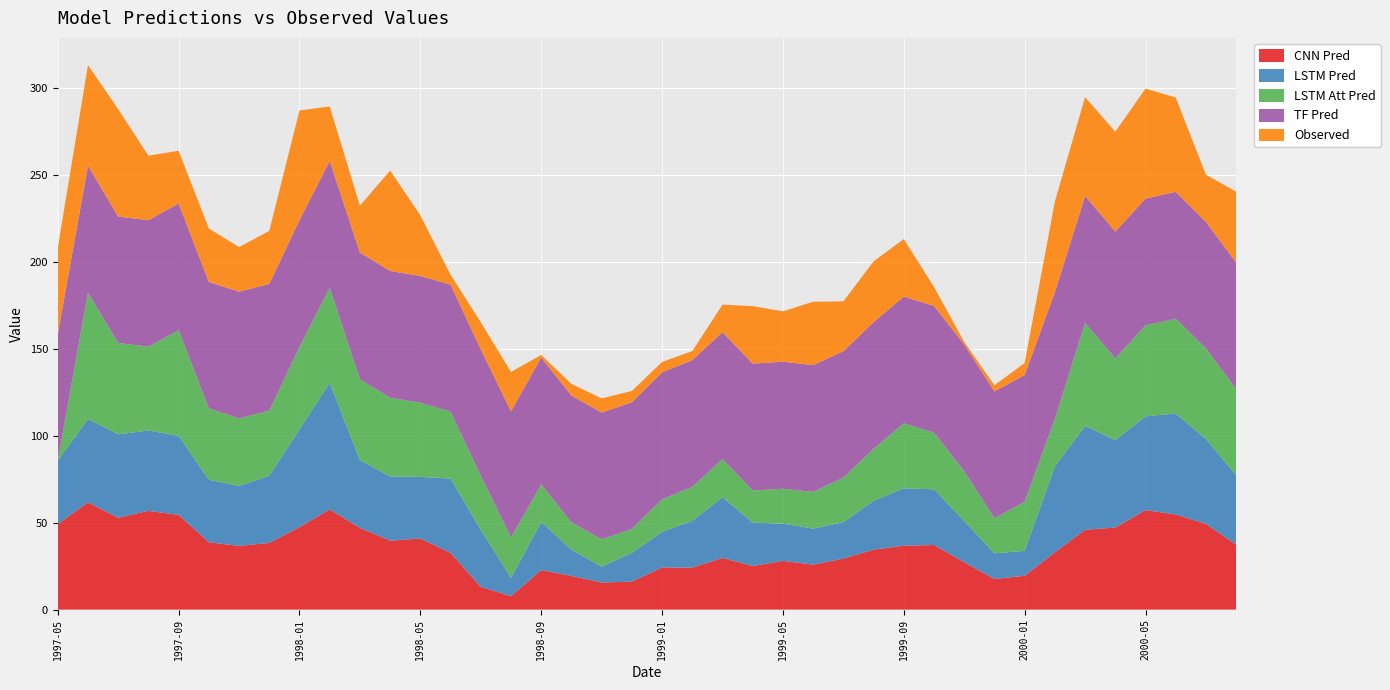

Reading left to right, transcribe all the data shown in this chart.

CNN Pred: 49.0	61.7	52.8	56.7	54.5	38.7	36.6	38.3	47.4	57.6	47.0	39.6	40.9	32.6	13.1	7.7	22.7	19.4	15.6	16.1	24.2	24.1	29.7	25.0	28.0	25.9	29.3	34.5	36.7	37.1	27.2	17.6	19.4	32.9	45.9	47.2	57.2	54.7	49.2	37.4
LSTM Pred: 36.6	47.9	48.0	46.2	45.4	36.0	34.4	38.6	56.2	72.8	39.0	36.9	35.4	42.7	32.8	10.6	27.6	15.1	9.1	16.5	20.5	26.9	34.9	24.9	21.4	20.7	20.9	28.0	33.0	32.0	23.7	14.7	14.4	49.4	59.8	50.2	54.0	58.0	48.8	39.9
LSTM Att Pred: 0.0	72.6	52.5	48.2	60.7	41.0	38.8	37.4	47.4	54.6	46.3	45.2	42.6	38.4	31.0	23.1	21.6	15.7	15.8	13.8	18.7	19.5	22.0	18.5	20.1	21.1	25.6	29.9	37.3	32.6	28.6	20.2	28.2	27.3	59.2	46.9	52.3	54.5	52.1	49.5
TF Pred: 72.7	73.0	72.7	72.7	72.9	72.8	72.8	72.9	72.9	72.9	73.0	72.9	72.8	73.1	72.7	72.6	73.0	72.9	72.8	72.8	72.9	72.8	72.9	72.9	73.0	72.9	72.7	72.8	72.9	72.8	72.9	72.9	72.8	72.9	73.0	72.9	72.9	73.0	72.7	72.7
Observed: 49.6	57.8	61.8	37.1	30.3	30.7	25.6	30.5	63.0	31.4	26.9	57.8	34.9	5.7	15.6	22.7	1.4	6.7	8.2	6.5	6.0	5.2	15.8	33.0	29.0	36.4	28.7	34.9	33.0	10.9	1.5	3.6	6.9	52.1	56.8	57.4	63.2	54.2	27.2	40.8